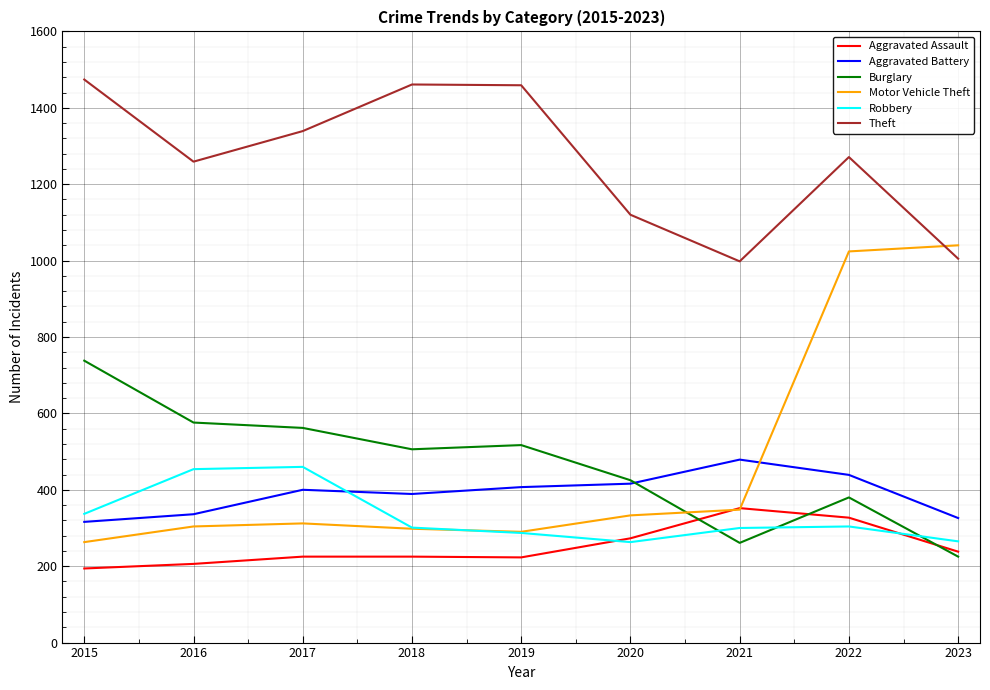

What are all the series names shown in the legend?

Aggravated Assault, Aggravated Battery, Burglary, Motor Vehicle Theft, Robbery, Theft